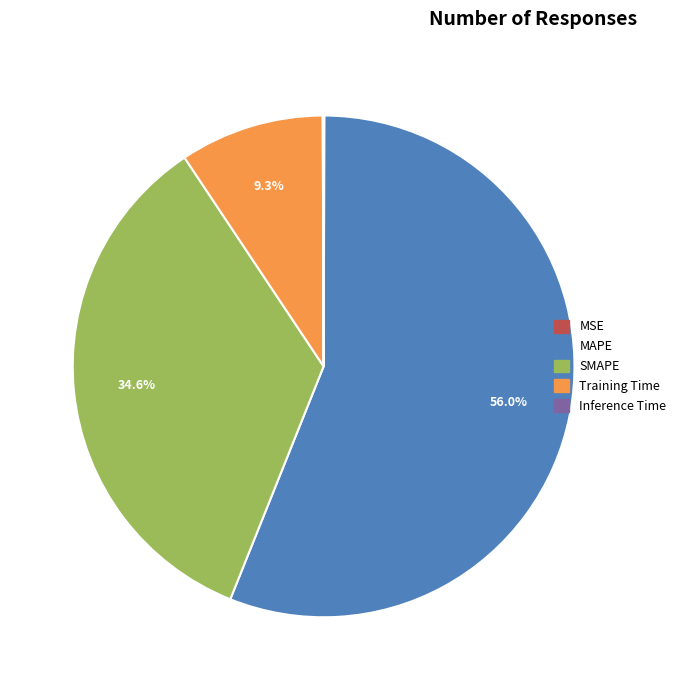

To the nearest percent, what portion does MAPE represent?

56%